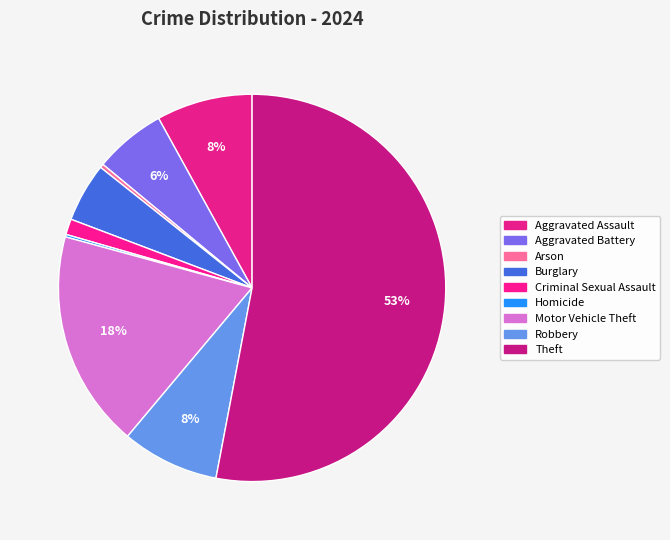

Rank the categories by value from highest to lowest.

Theft, Motor Vehicle Theft, Robbery, Aggravated Assault, Aggravated Battery, Burglary, Criminal Sexual Assault, Arson, Homicide